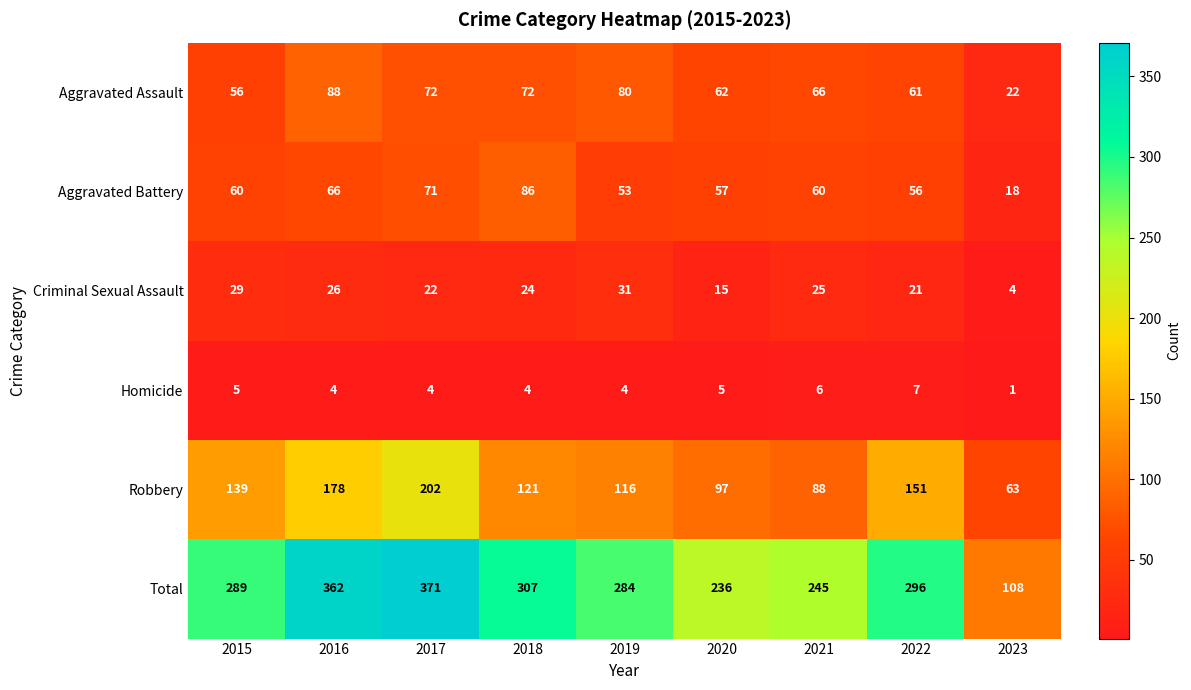

At how many categories does at least one series exceed 238?

7